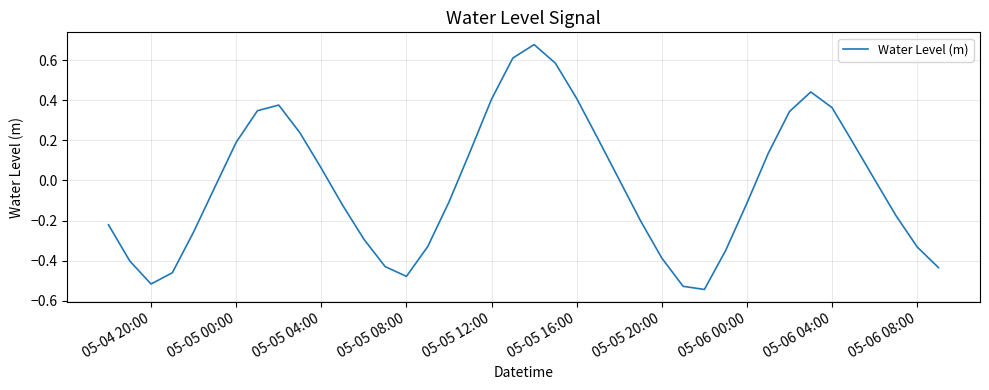

Does the chart have visible grid lines?

Yes